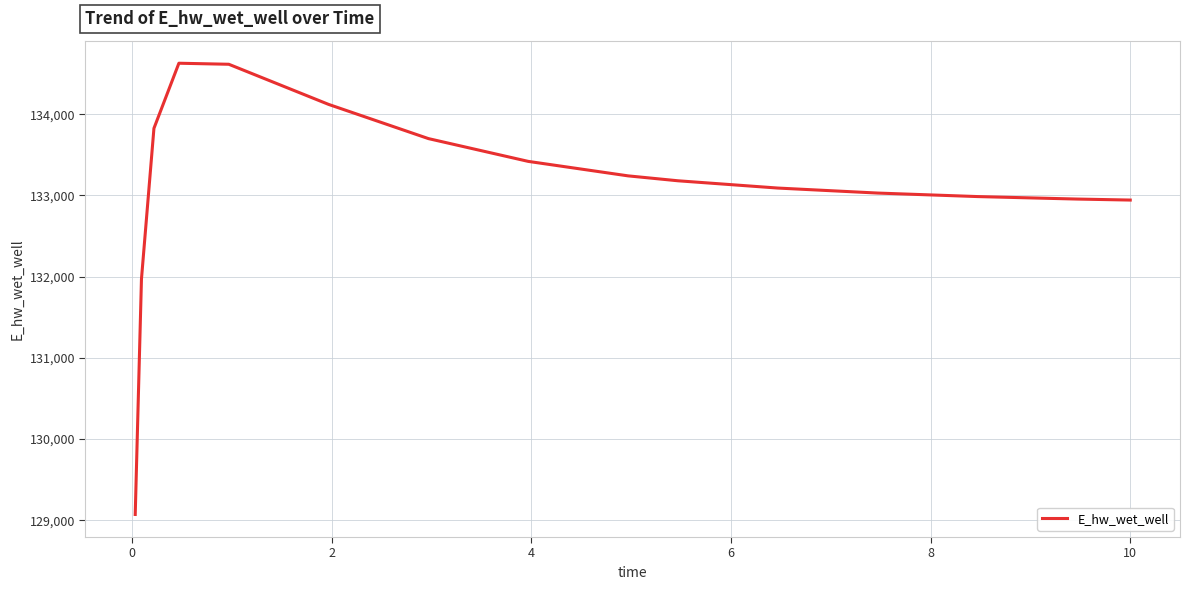

How many values are below 133180?

7